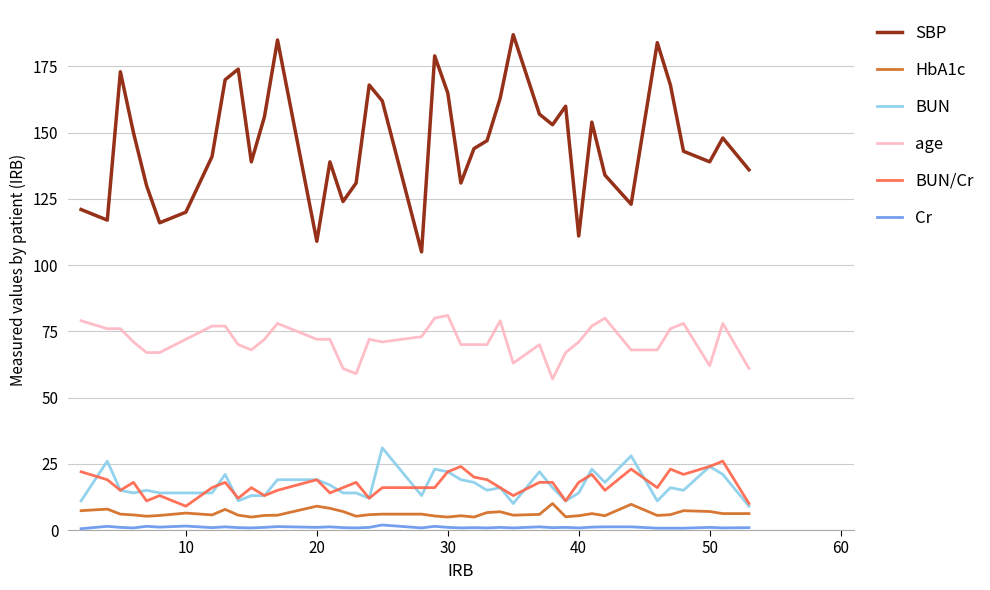

How many lines are shown in the chart?

6